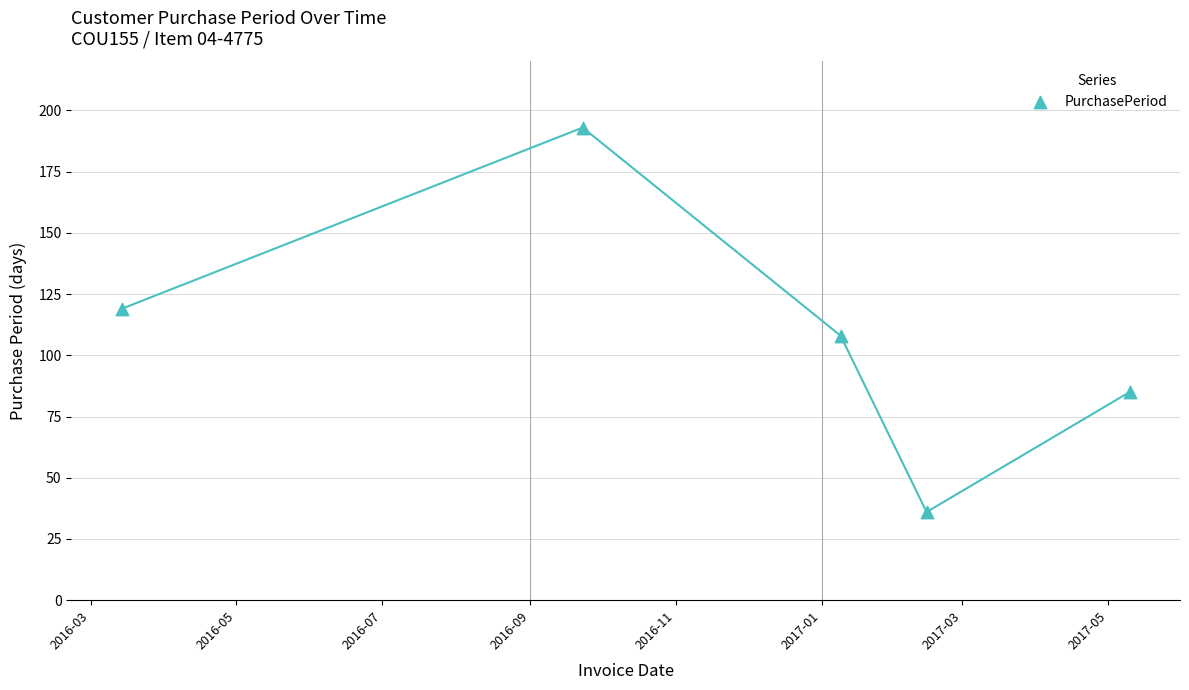

What is the range of Y values (max minus min)?

157